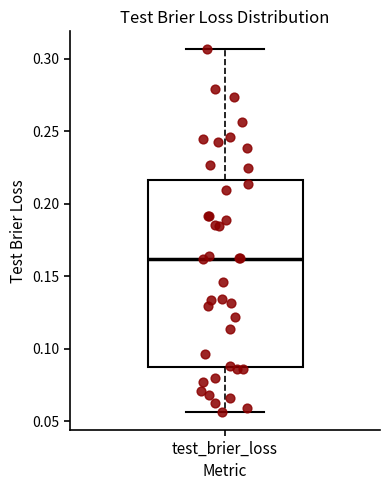

Where does the upper whisker of the box for test_brier_loss end on the y-axis? The values are not printed on the chart, so give them approximately, as read against the axis.

0.305